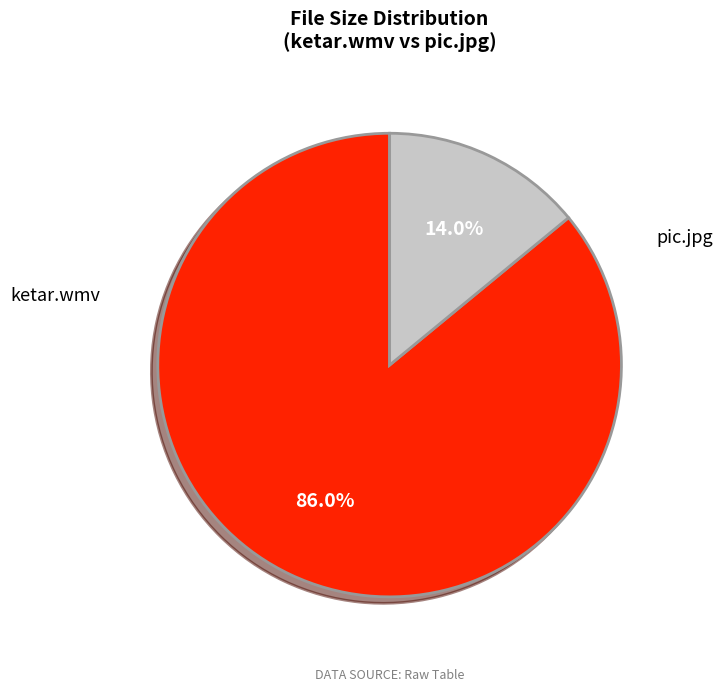

Combined, do ketar.wmv and pic.jpg account for over 50%?

Yes